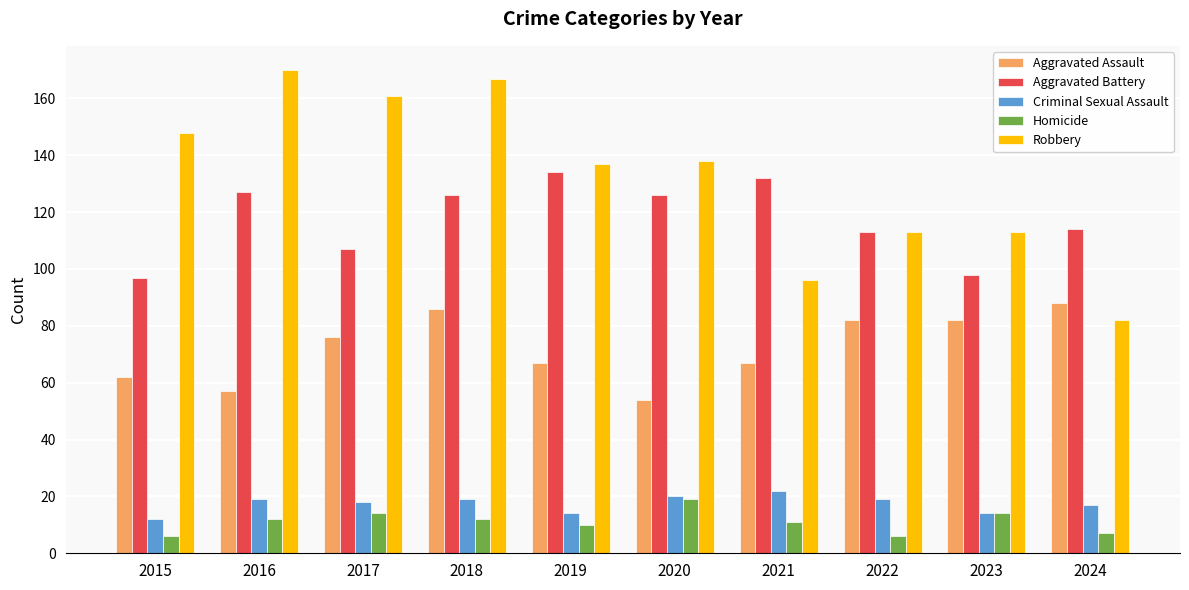

At how many categories does at least one series exceed 123?

7